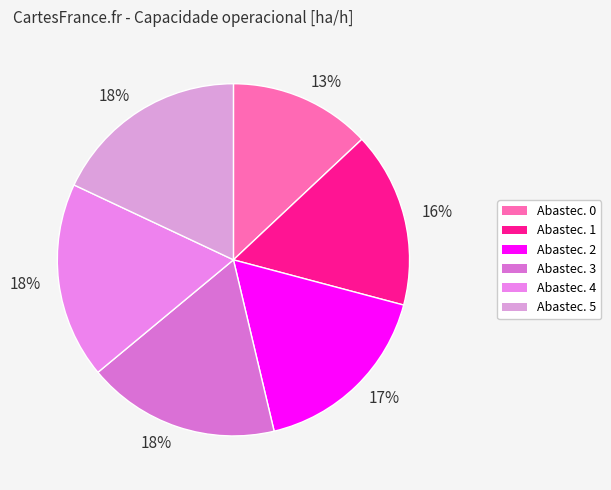

Is there any slice that represents more than half of the pie?

No